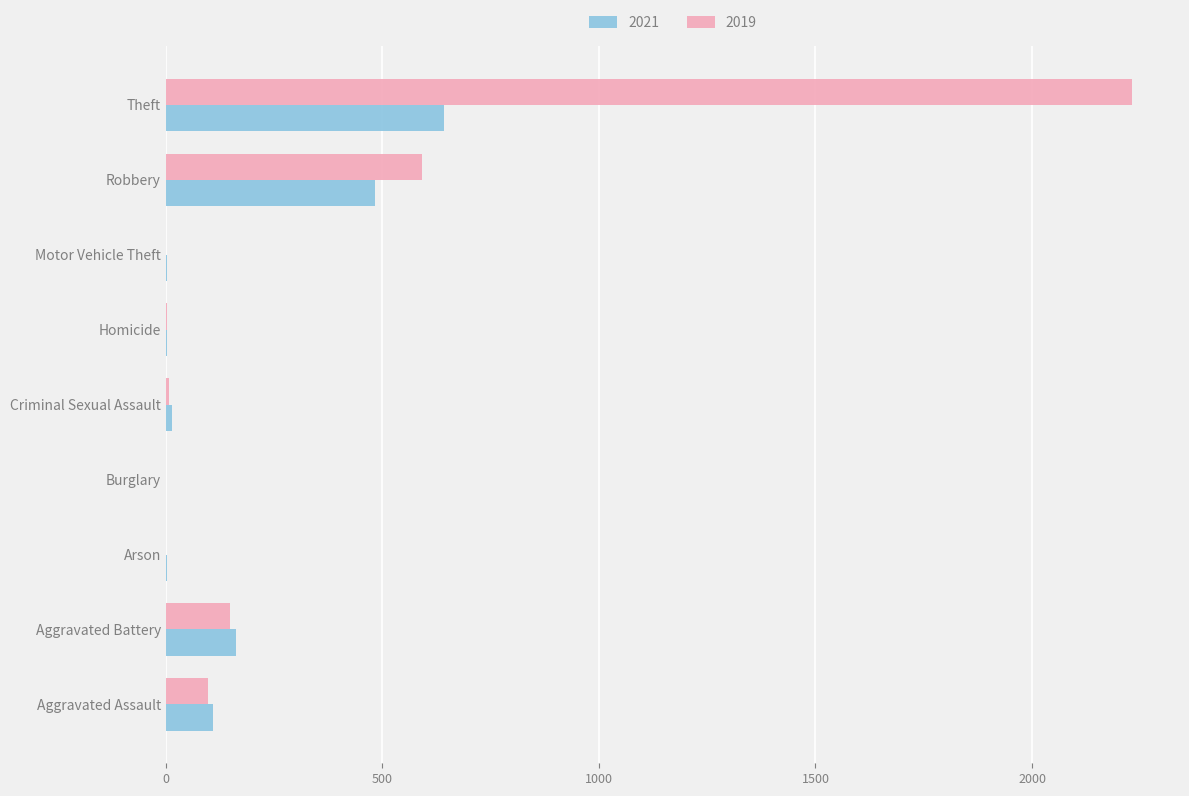

At which category is the sum across all series the highest?

Theft